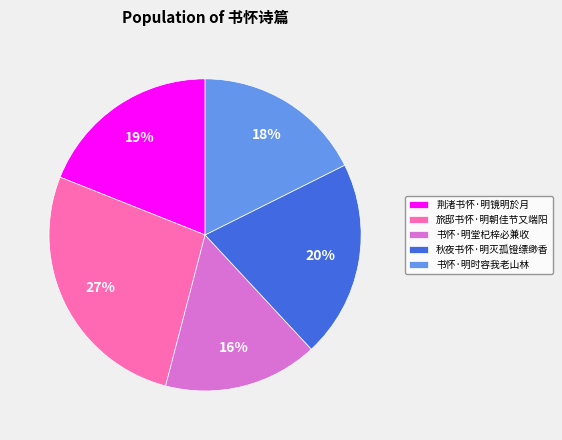

Is the sum of 旅邸书怀·明朝佳节又端阳 and 书怀·明堂杞梓必兼收 greater than half?

No